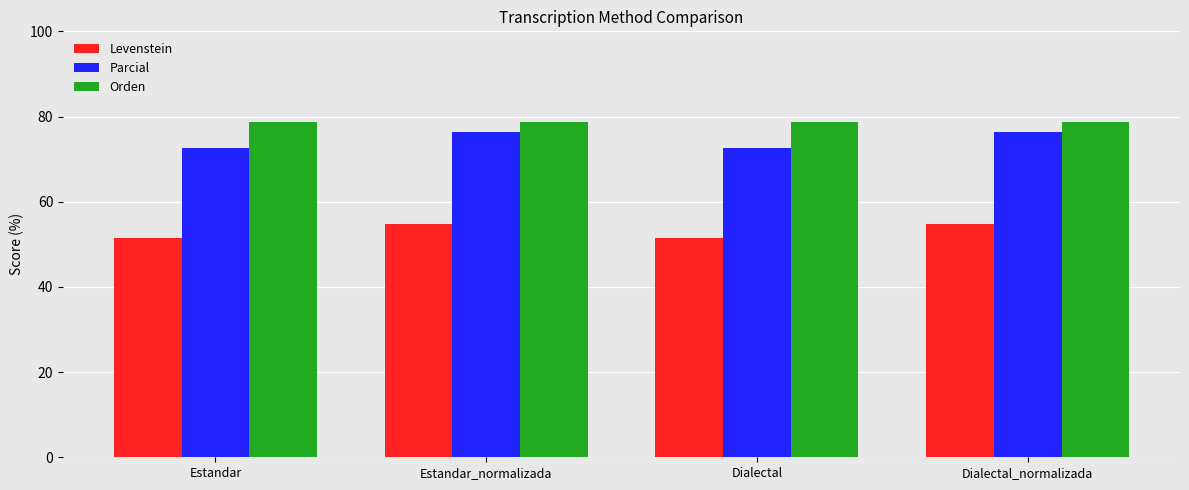

What is the smallest value displayed?

51.5